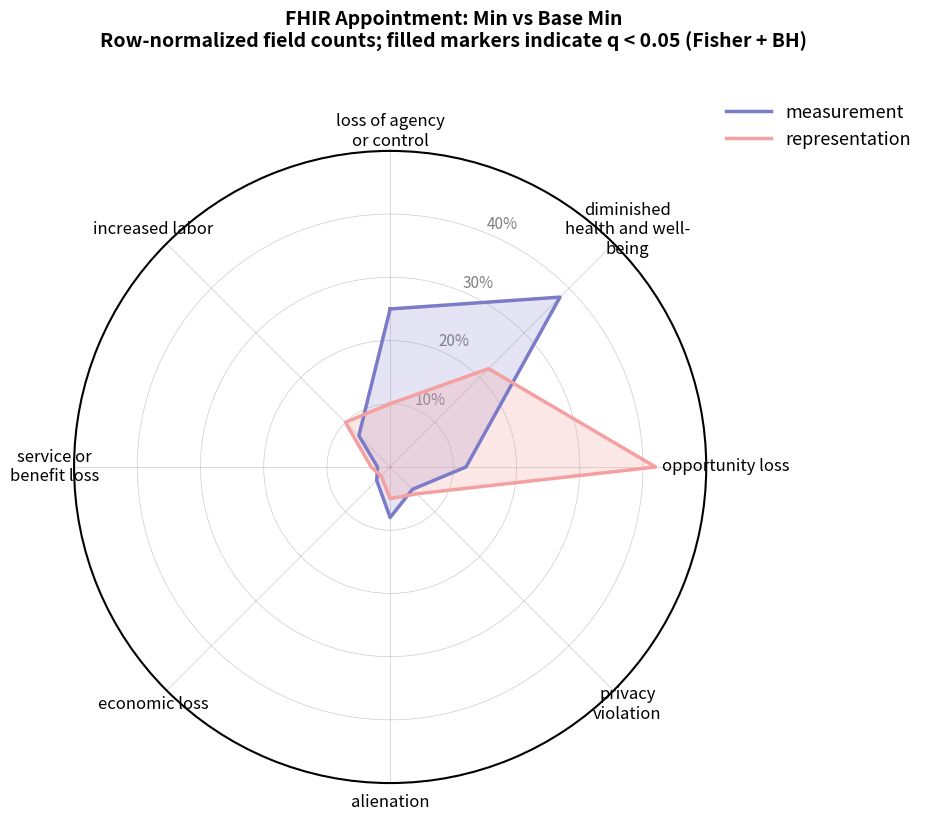

Which has a higher value, loss of agency or control or loss of agency or control?

loss of agency or control